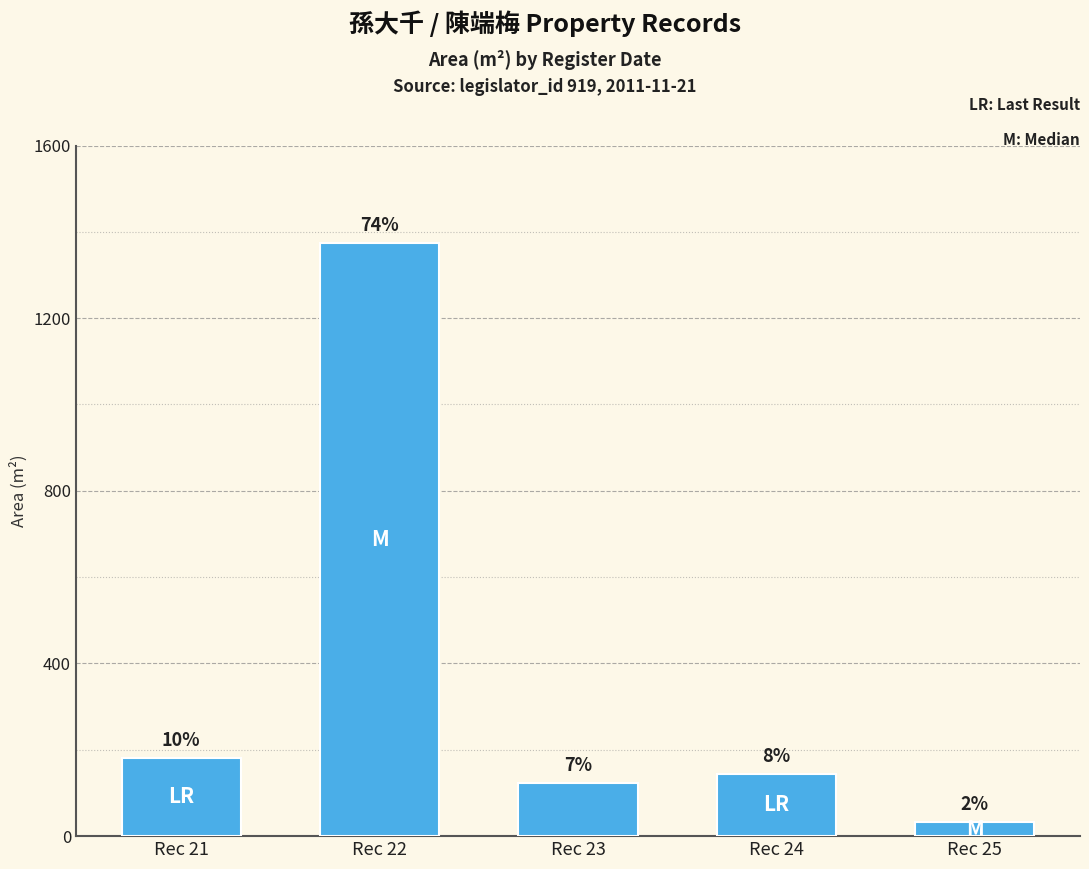

What is the sum of all values?

1857.1